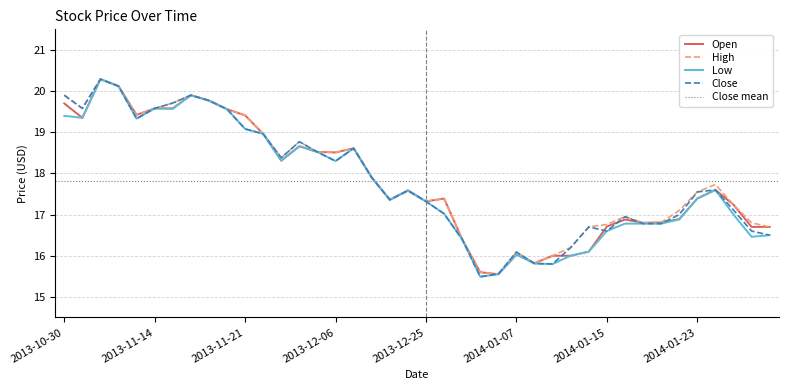

True or false: Open and High intersect in this chart.

False